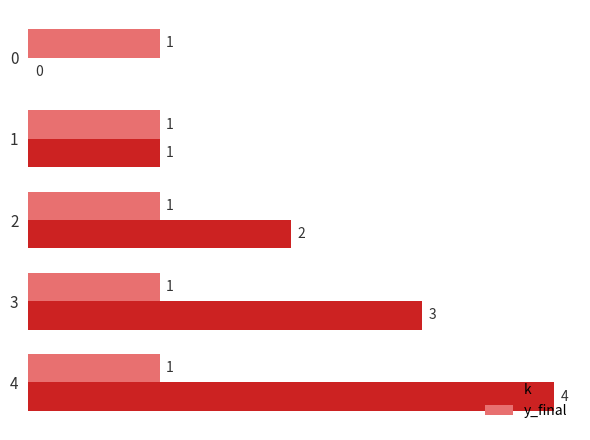

Which series changed the most between 2 and 3?

k